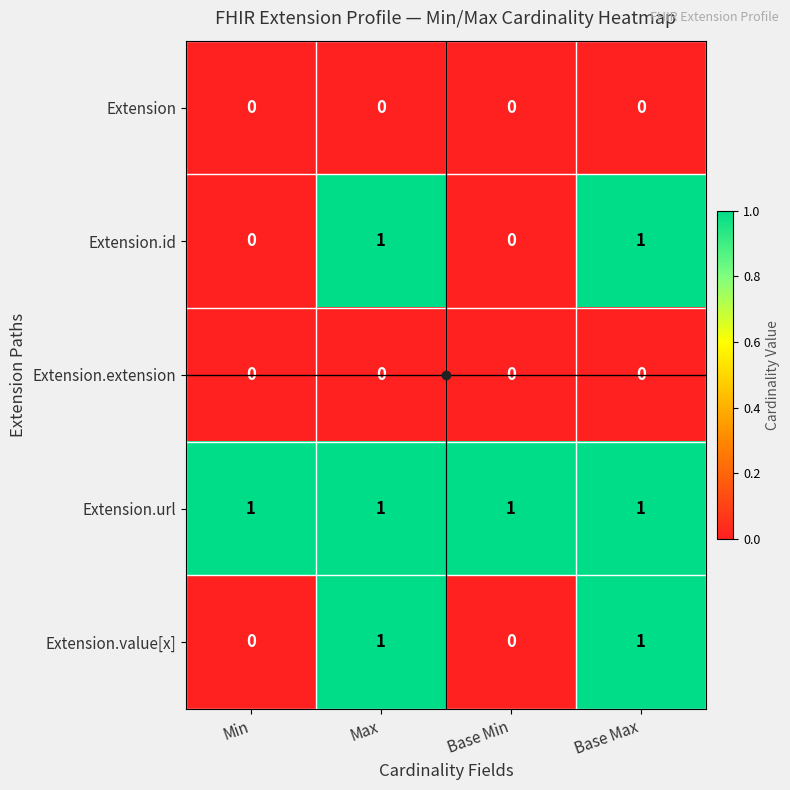

Which series has the largest total across all categories?

Extension.url